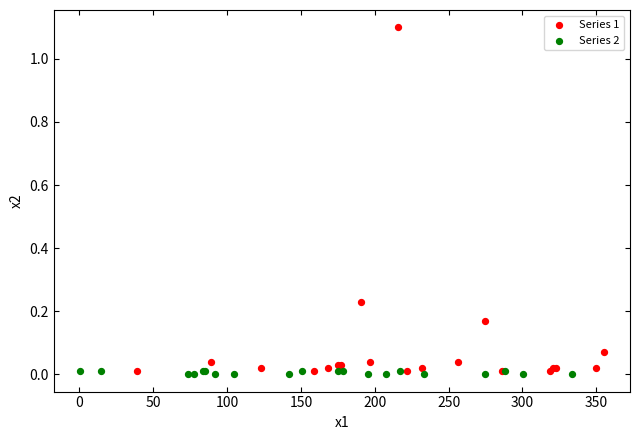

Which series has the largest Y range (max minus min)?

Series 1